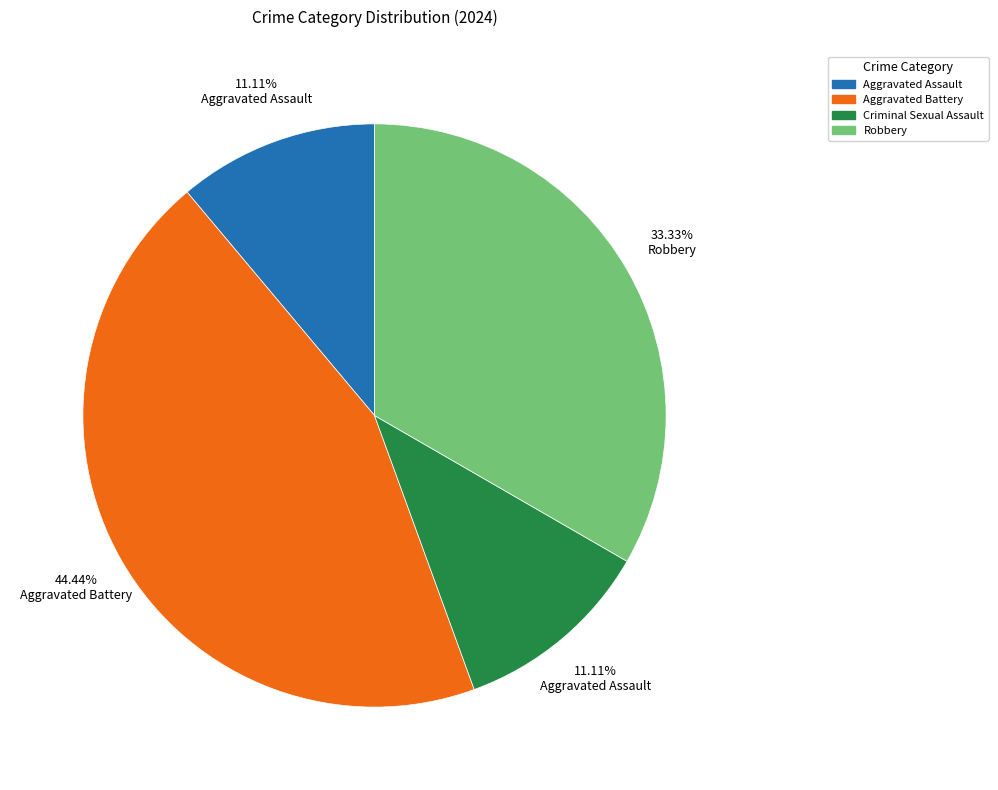

What percentage is the Aggravated Assault slice, to the nearest percent?

11%